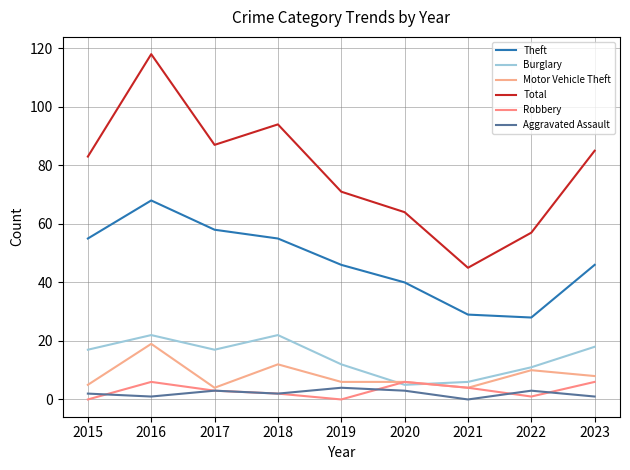

At which label does Burglary reach its minimum?

2020